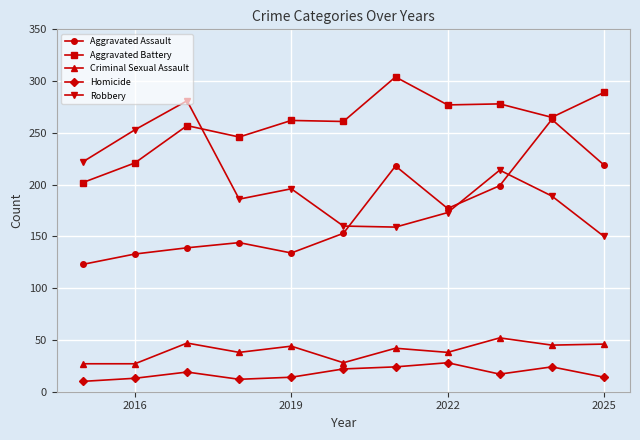

What is the highest value of the Aggravated Assault series?

263